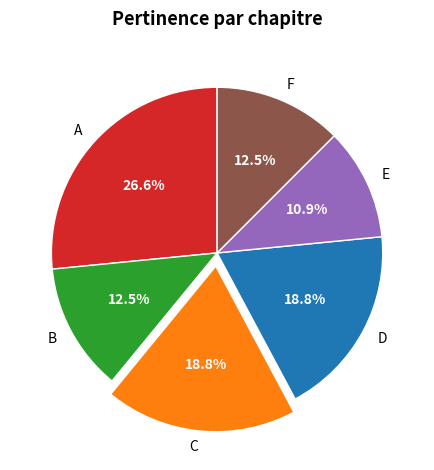

Does E represent more than half of the total?

No